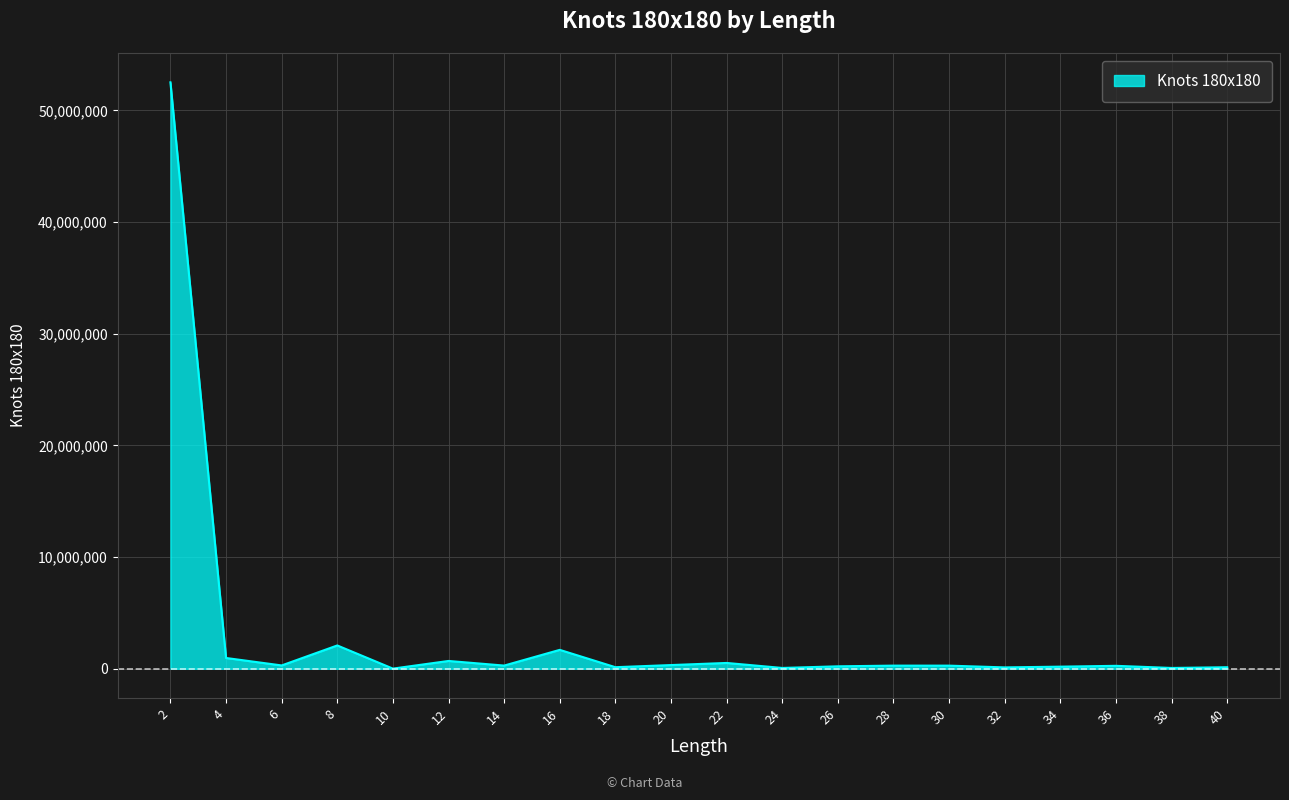

What is the difference between the maximum and minimum values?

52502462